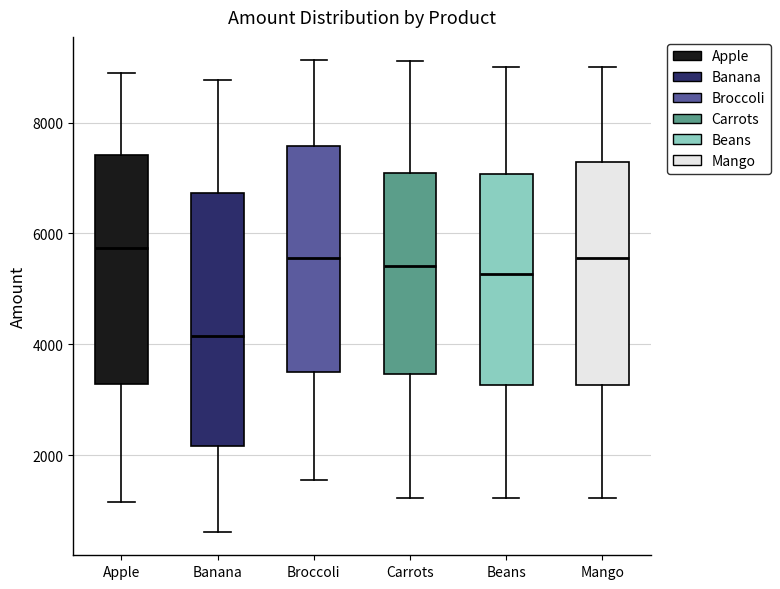

Reading left to right, read every box against the y-axis: the position of its median line, the range the box covers, and the ends of its whiskers. The values are not printed on the chart, so give them approximately, as read against the axis.

Apple: median 5800, box 3200 to 7400, whiskers 1200 to 9000
Banana: median 4200, box 2200 to 6800, whiskers 600 to 8800
Broccoli: median 5600, box 3400 to 7600, whiskers 1600 to 9200
Carrots: median 5400, box 3400 to 7000, whiskers 1200 to 9200
Beans: median 5200, box 3200 to 7000, whiskers 1200 to 9000
Mango: median 5600, box 3200 to 7200, whiskers 1200 to 9000